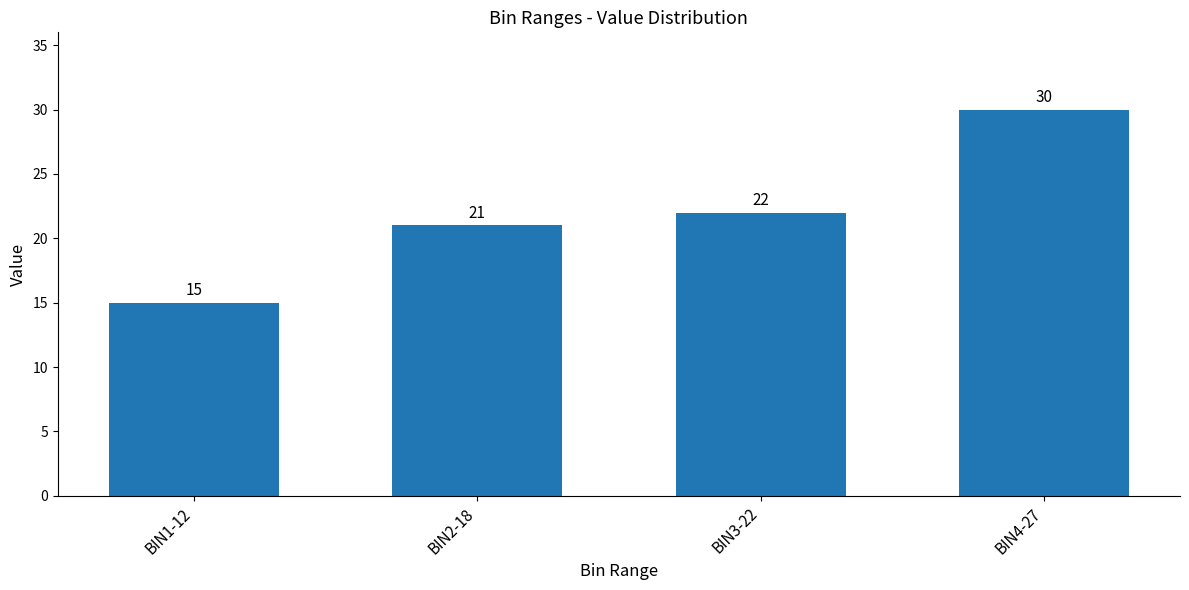

What is the greatest value displayed?

30